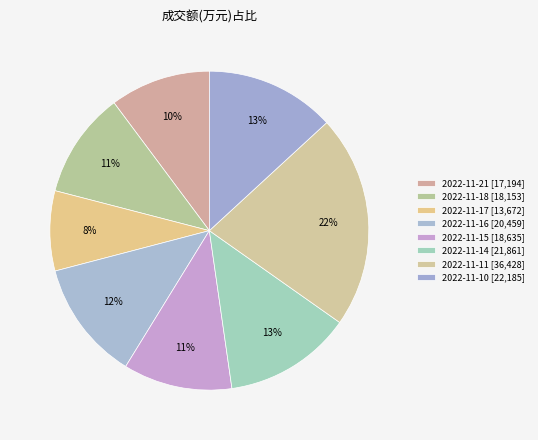

How many segments does this pie chart have?

8